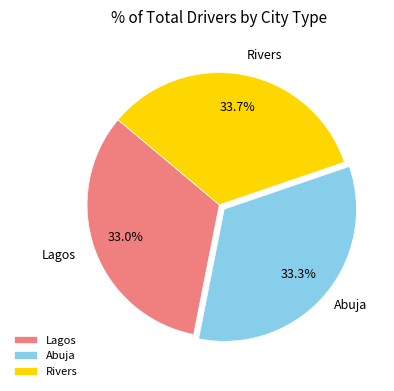

Is Abuja the majority of the pie?

No